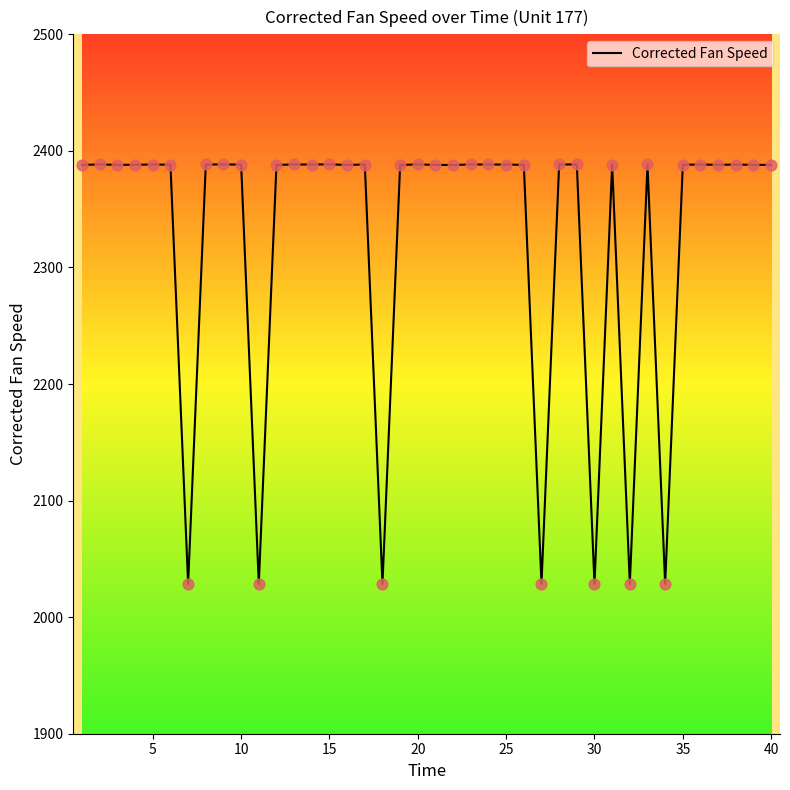

What is the difference between the maximum and minimum values?

360.0